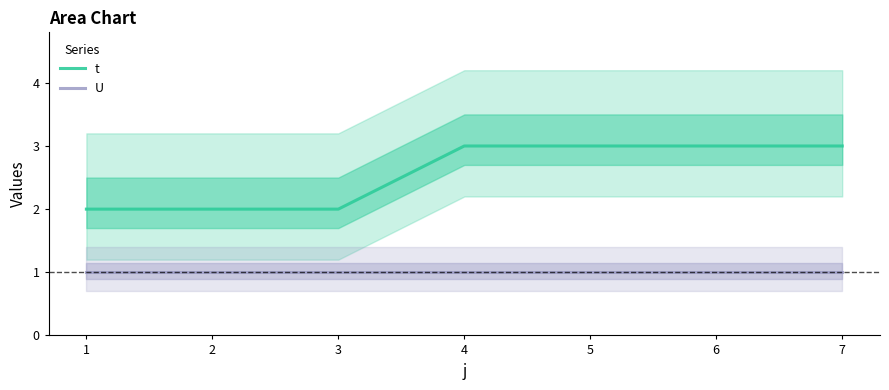

Count the t values in the range 2 to 3.

7